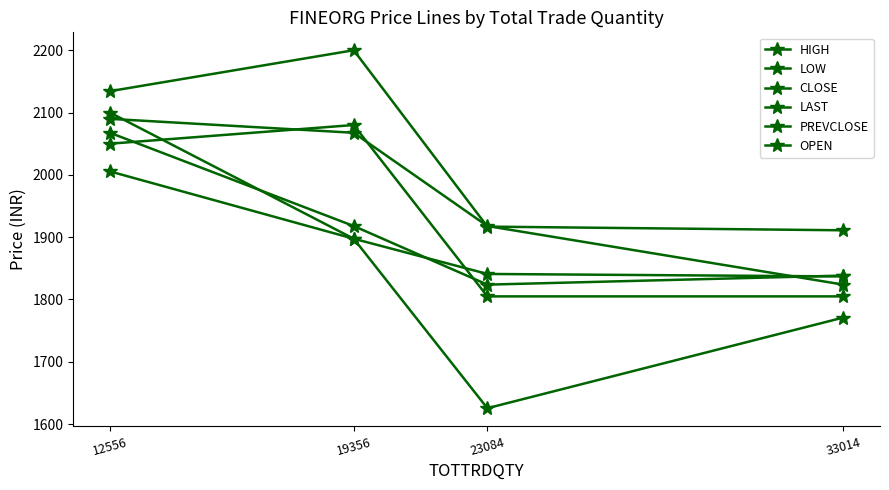

Does the chart have visible grid lines?

No